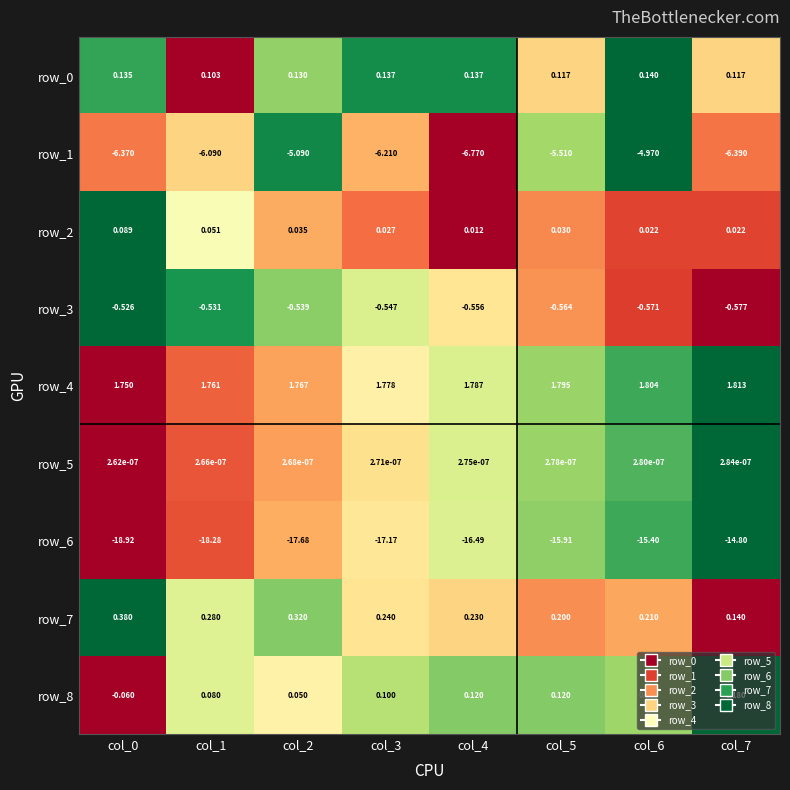

Is the value of row_6 at col_0 greater than the value of row_2 at col_2?

No